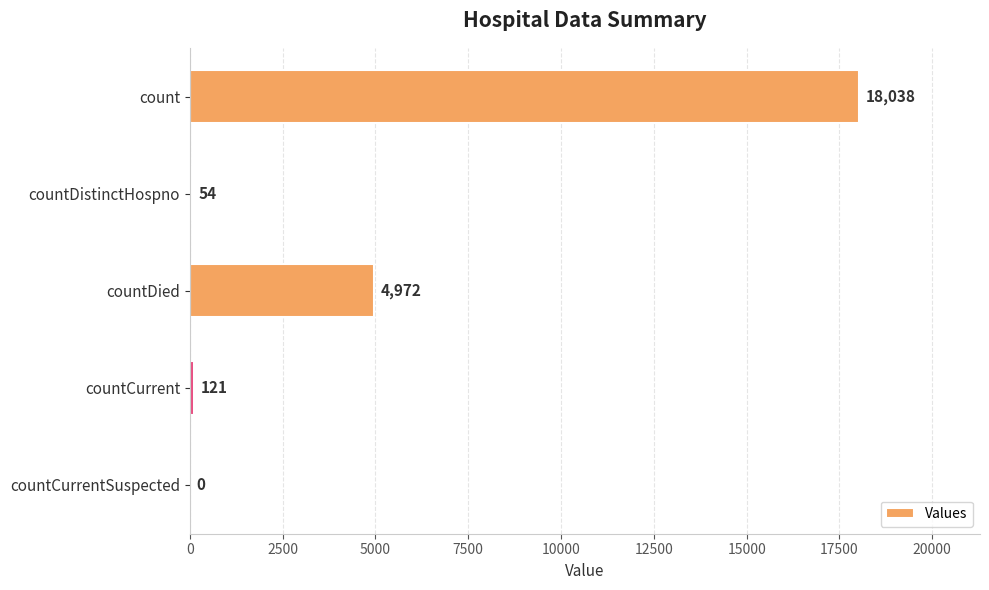

Does the chart contain stacked bars?

No